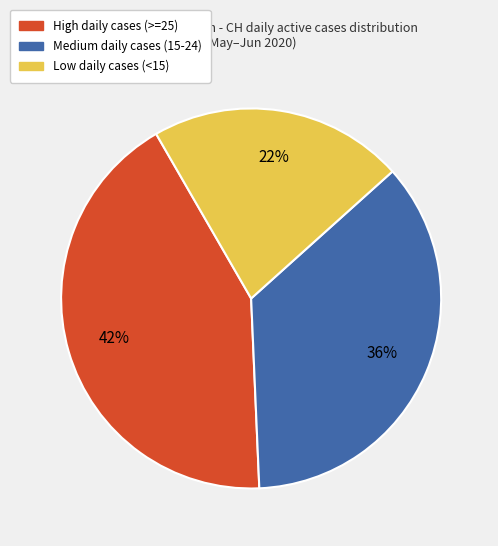

Rank the categories by value from lowest to highest.

Low daily cases (<15), Medium daily cases (15-24), High daily cases (>=25)